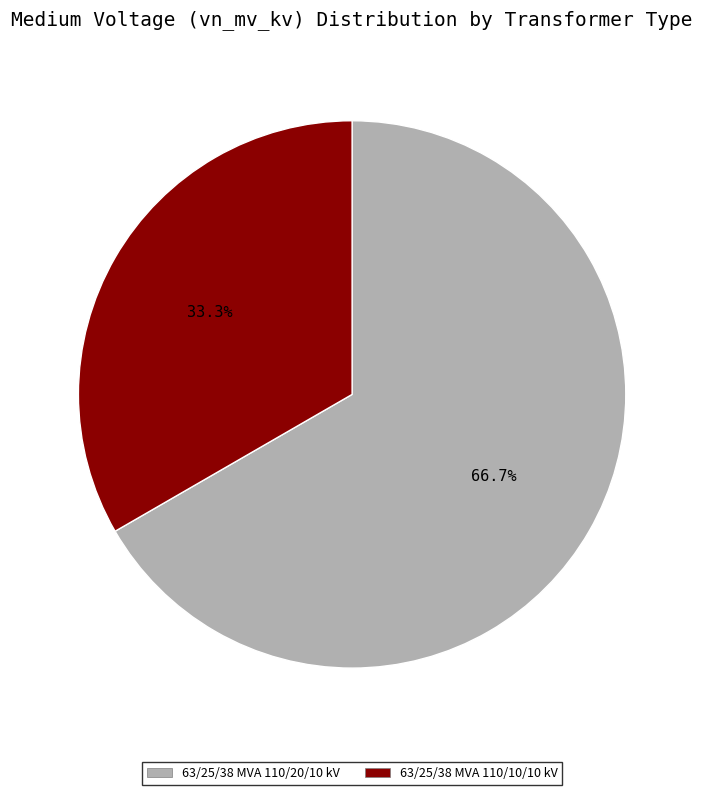

Is there any slice that represents more than half of the pie?

Yes